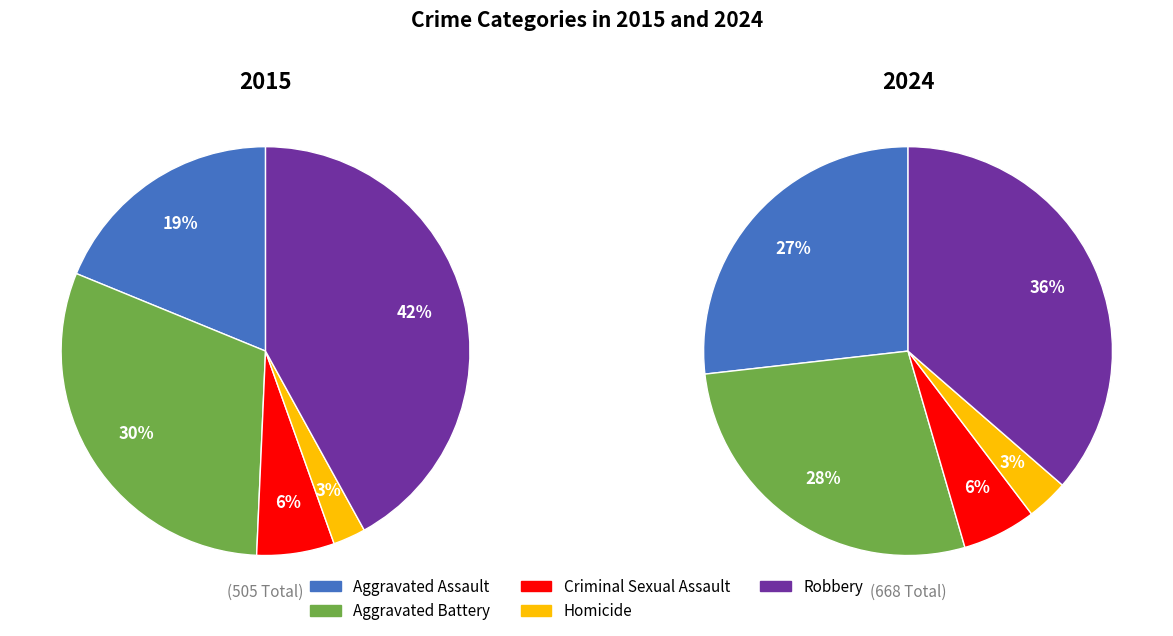

Which category has the smallest portion of the pie?

Homicide